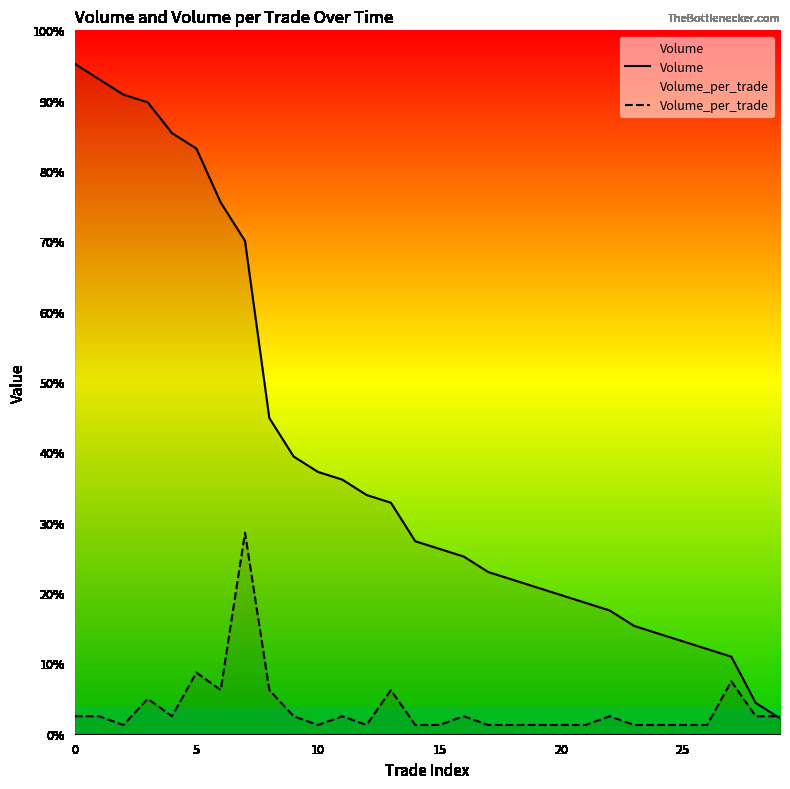

Does the chart display data point markers on the line(s)?

No